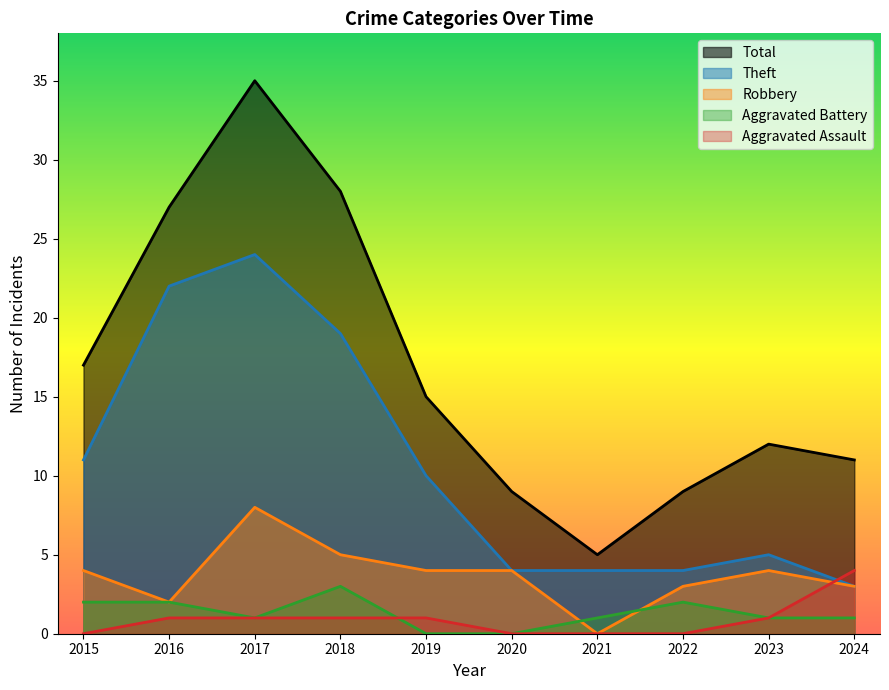

Does the chart display data point markers on the line(s)?

No